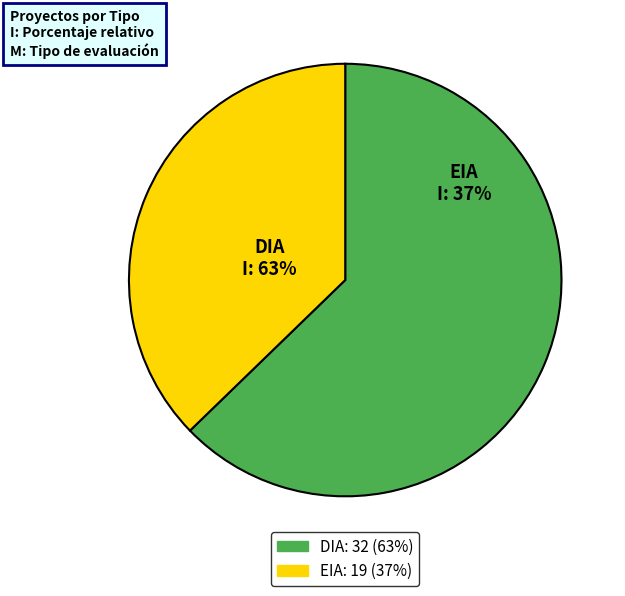

Which category has the biggest portion of the pie?

DIA